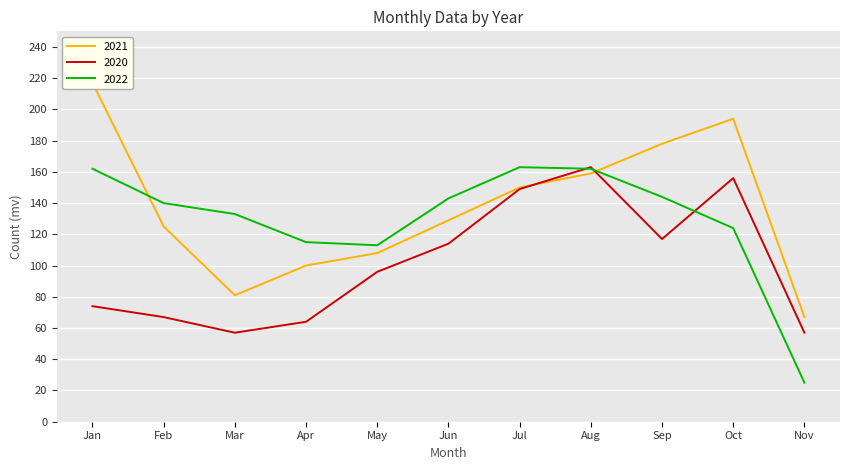

What are all the series names shown in the legend?

2021, 2020, 2022